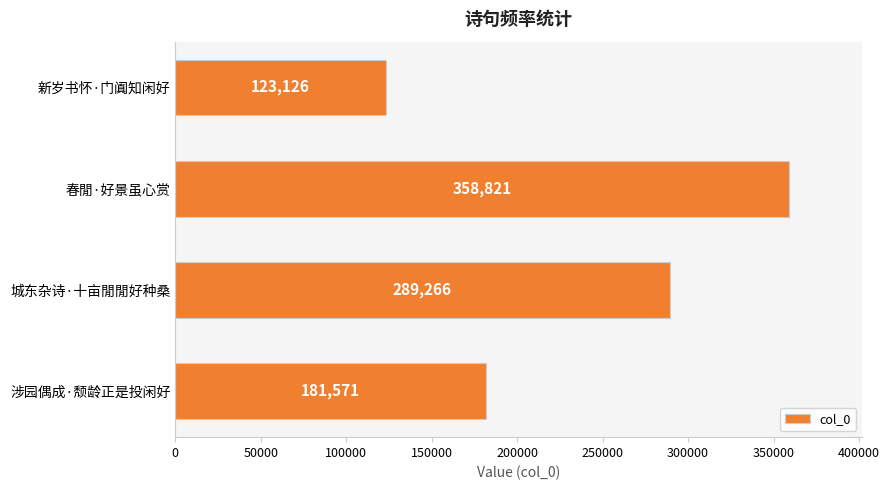

What is the label of the 1st bar from the top?

新岁书怀·门阗知闲好